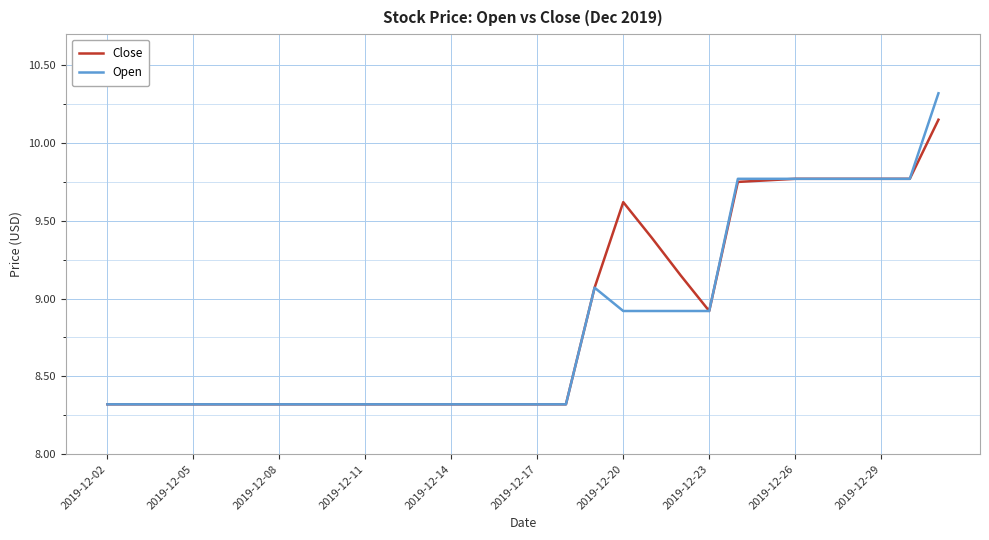

What is the maximum value shown in the chart?

10.3